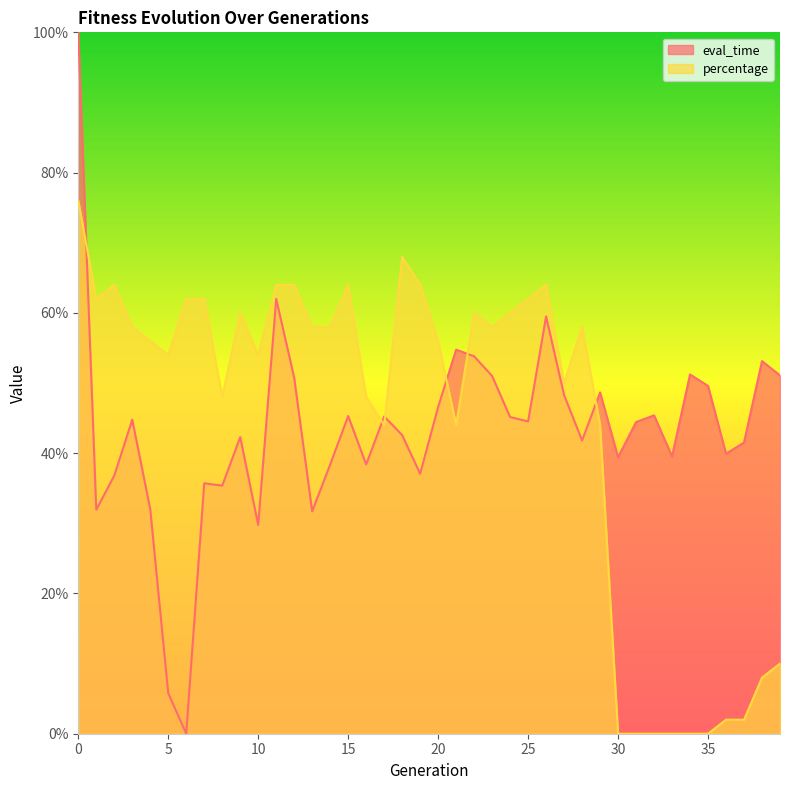

The value of eval_time at 29 is 0.5. True or false?

True